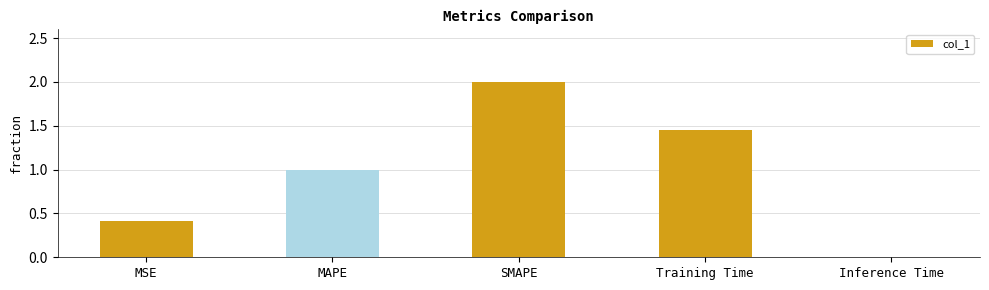

Count the number of data series in this chart.

1